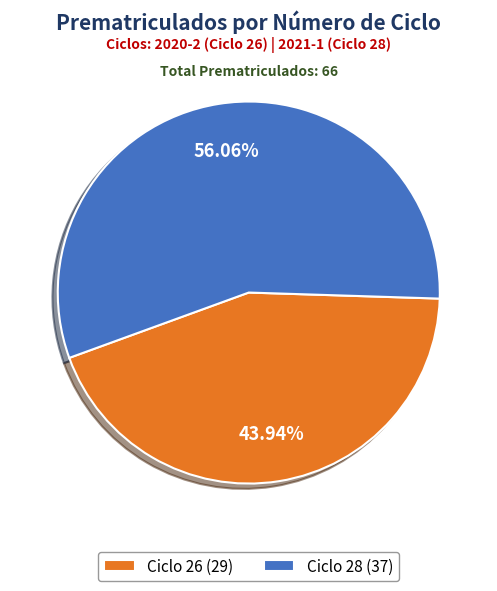

Combined, do Ciclo 26 (29) and Ciclo 28 (37) account for over 50%?

Yes